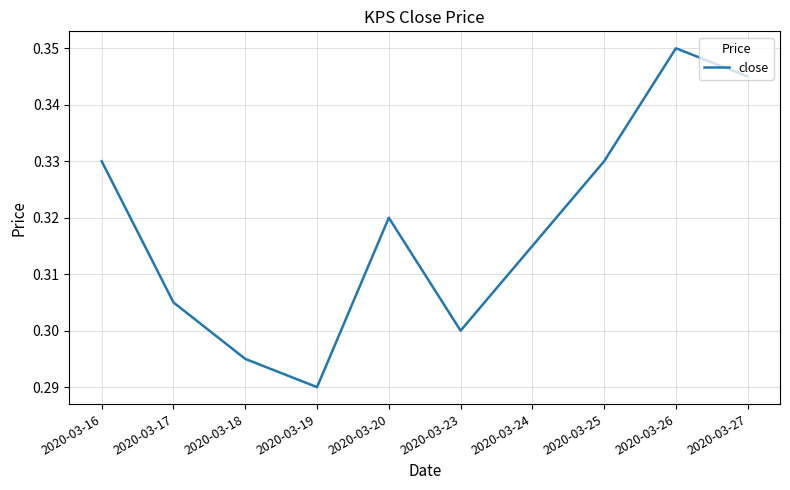

The value at 2020-03-17 is 0.3. True or false?

True